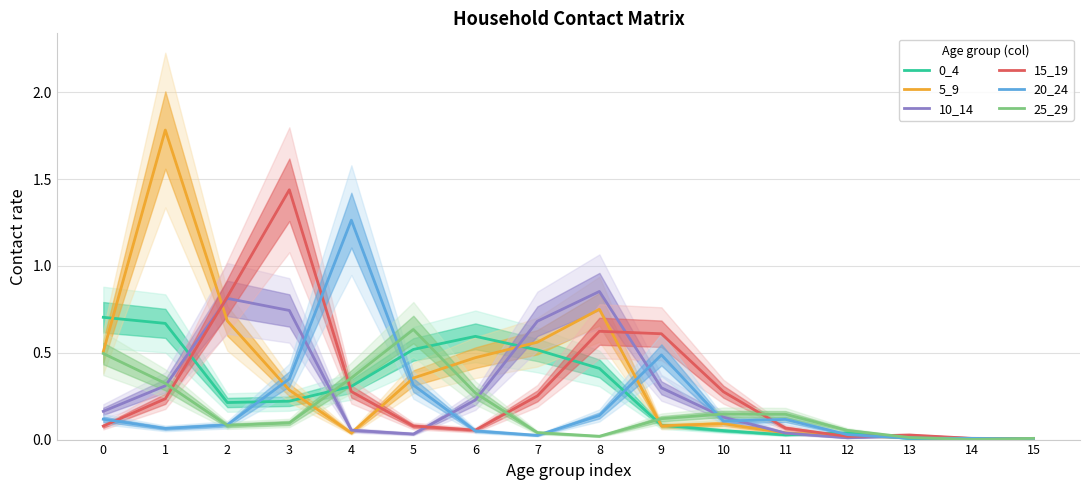

Where is the first local maximum for 15_19?

3